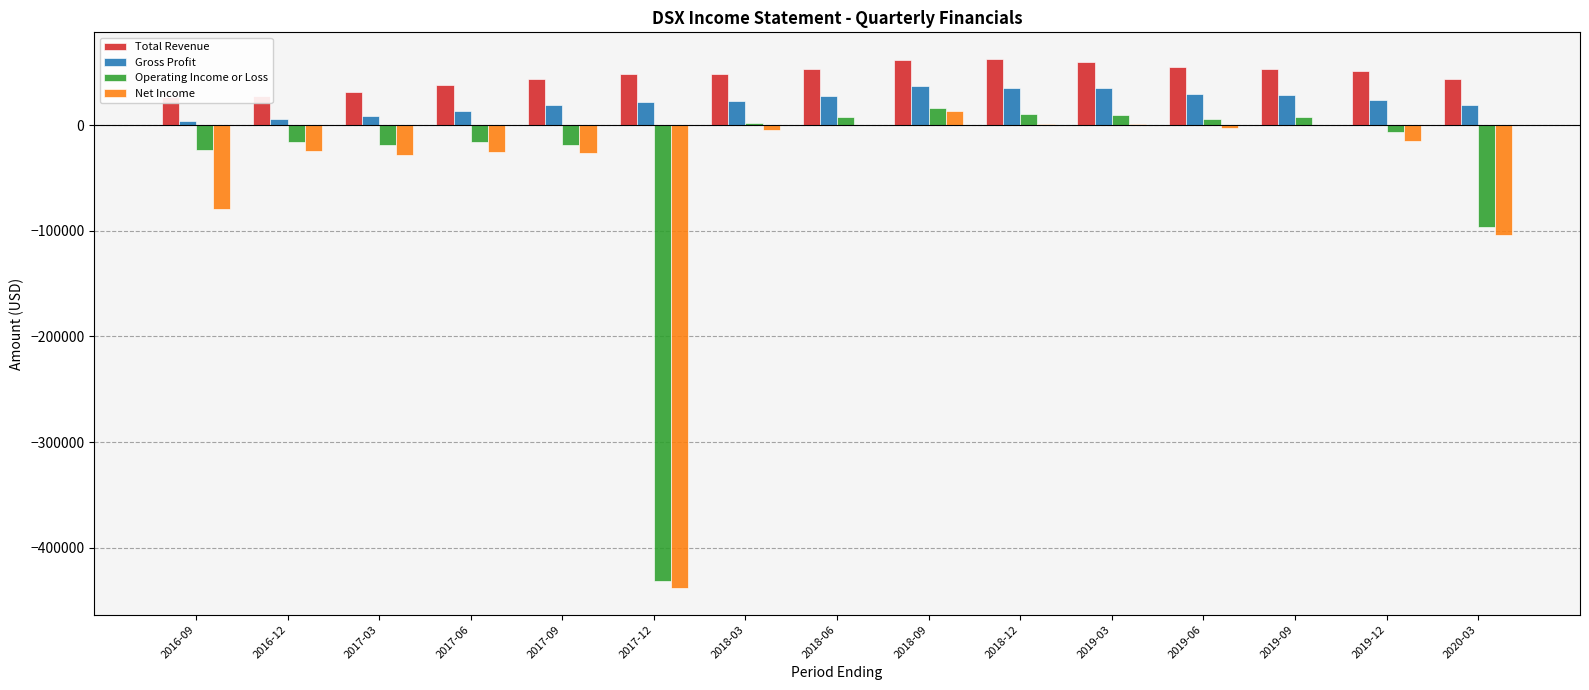

How many bars are there in total?

60